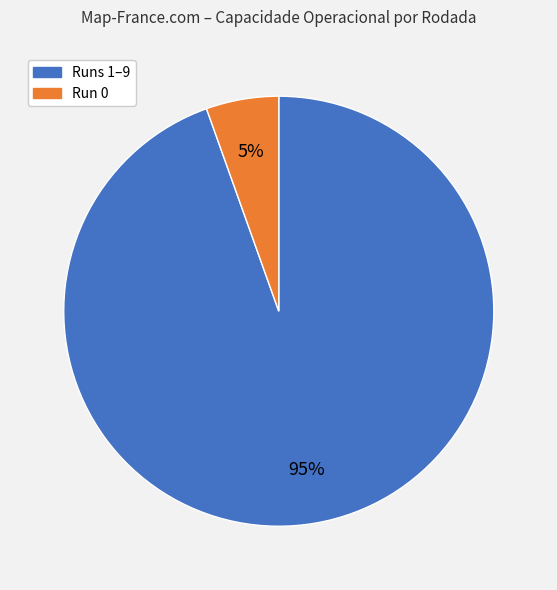

To the nearest percent, what is the average slice percentage?

50%